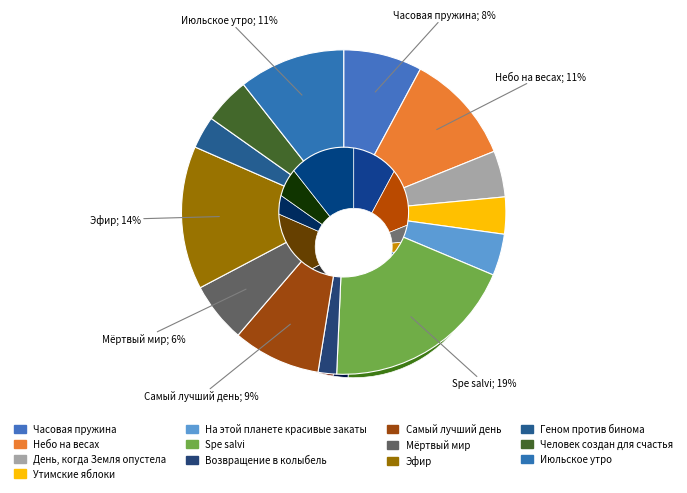

Between Мёртвый мир and Возвращение в колыбель, which is larger?

Мёртвый мир